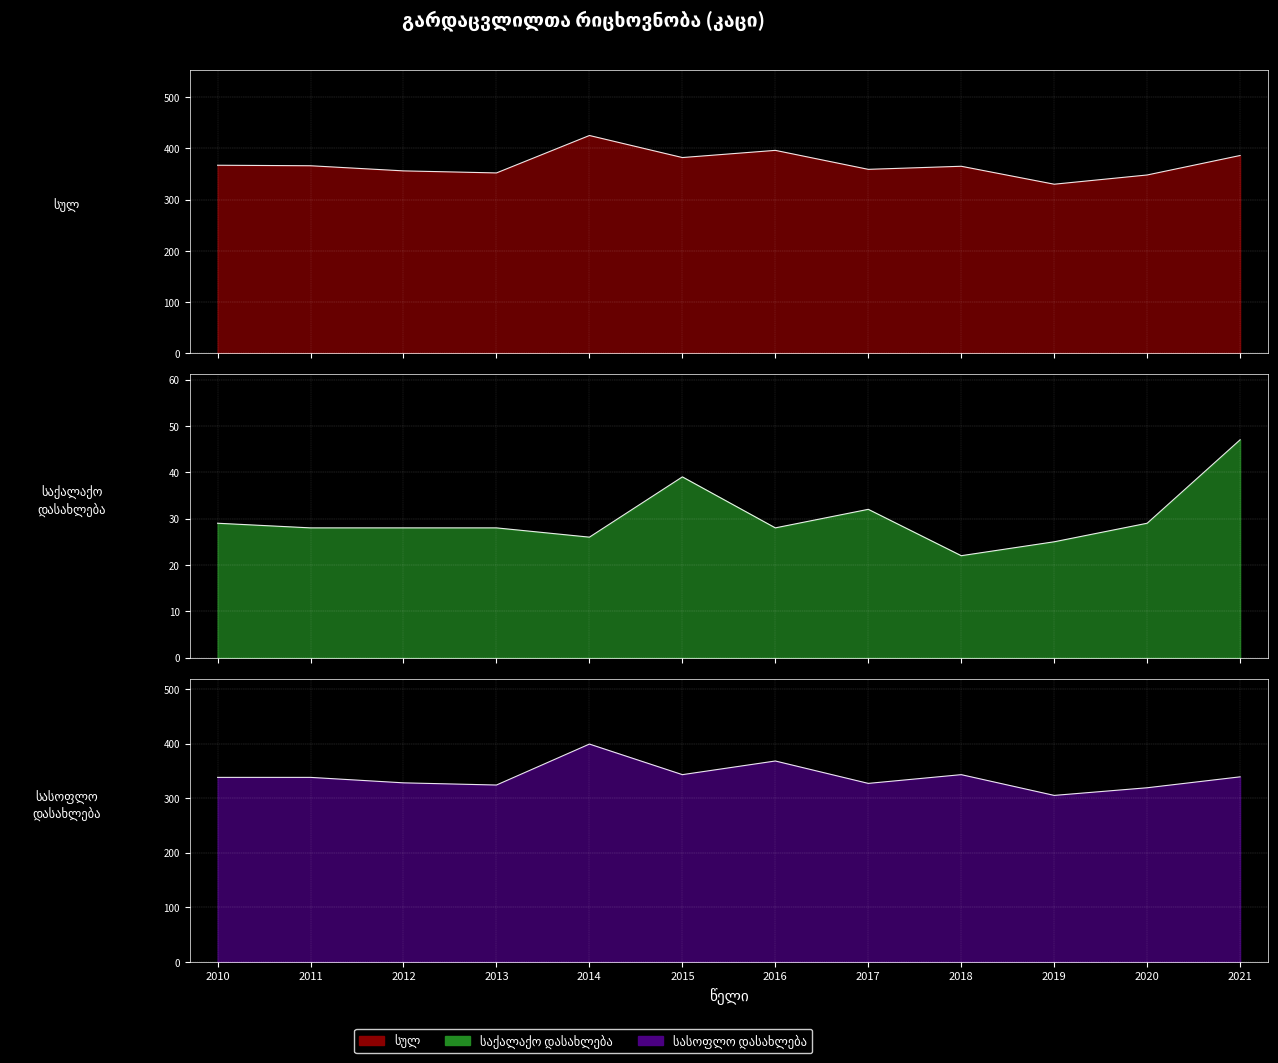

What is the value of the საქალაქო დასახლება point at the 11th from the left?

29